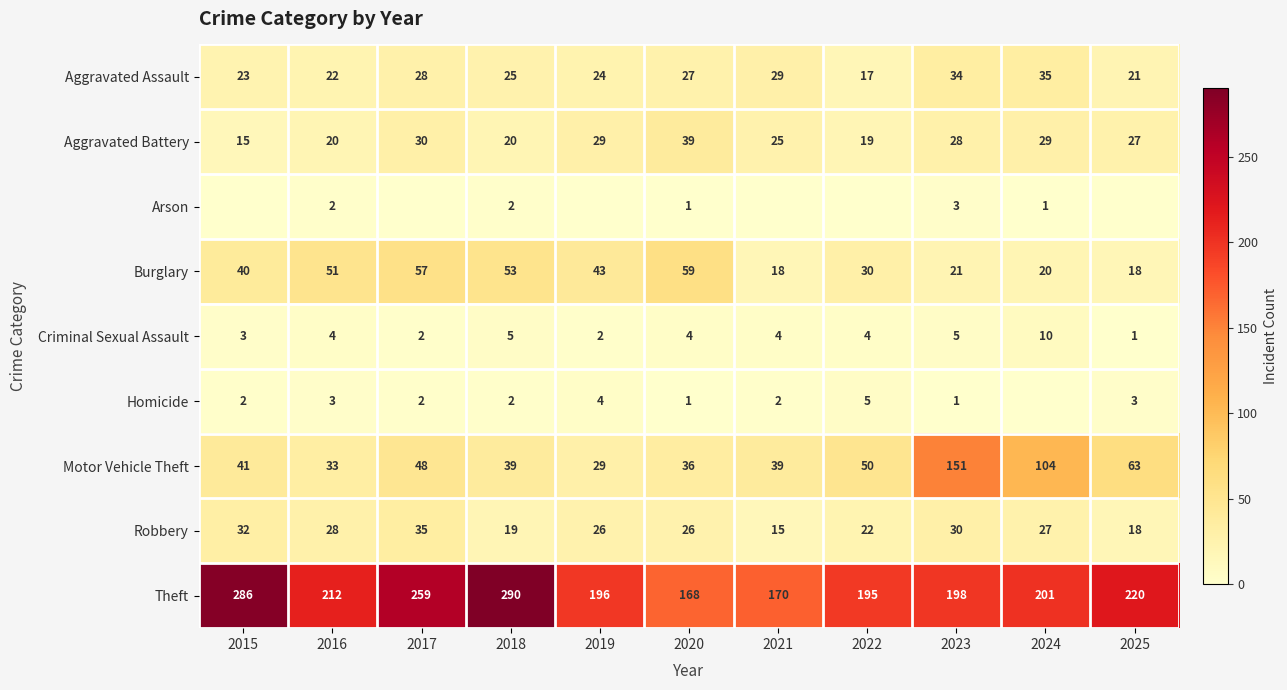

At which label is Aggravated Battery closest to 27?

2025